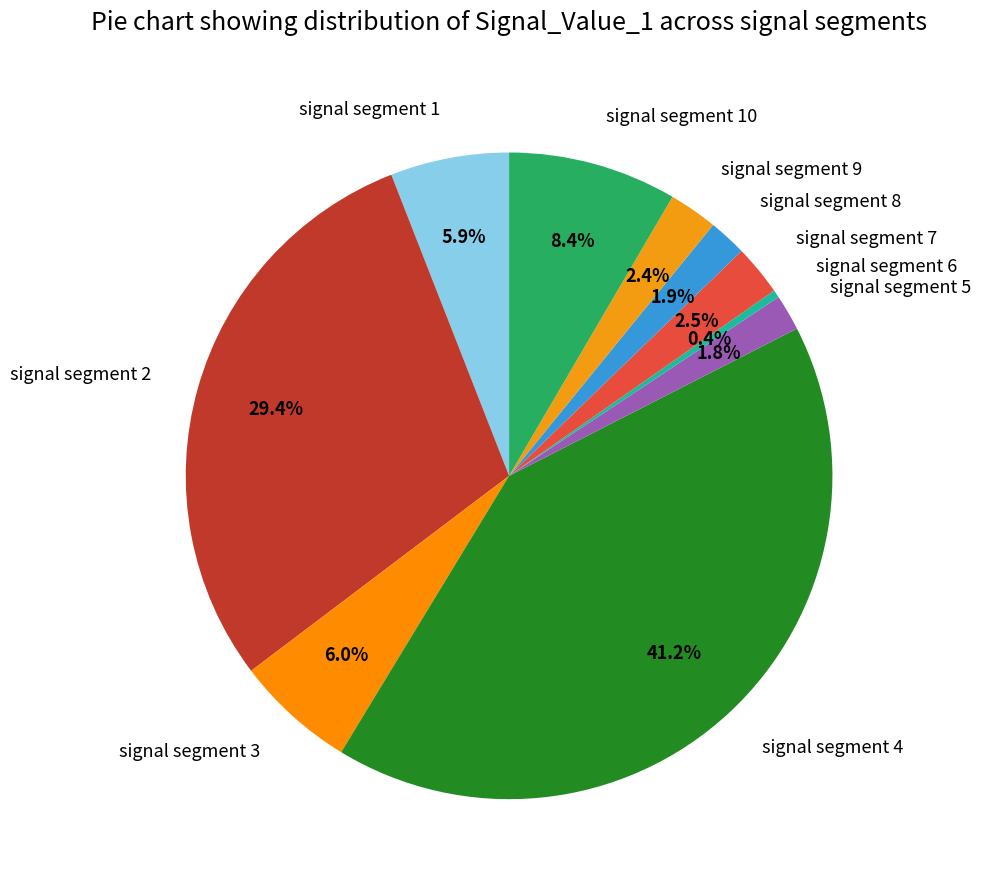

Is signal segment 5 the majority of the pie?

No